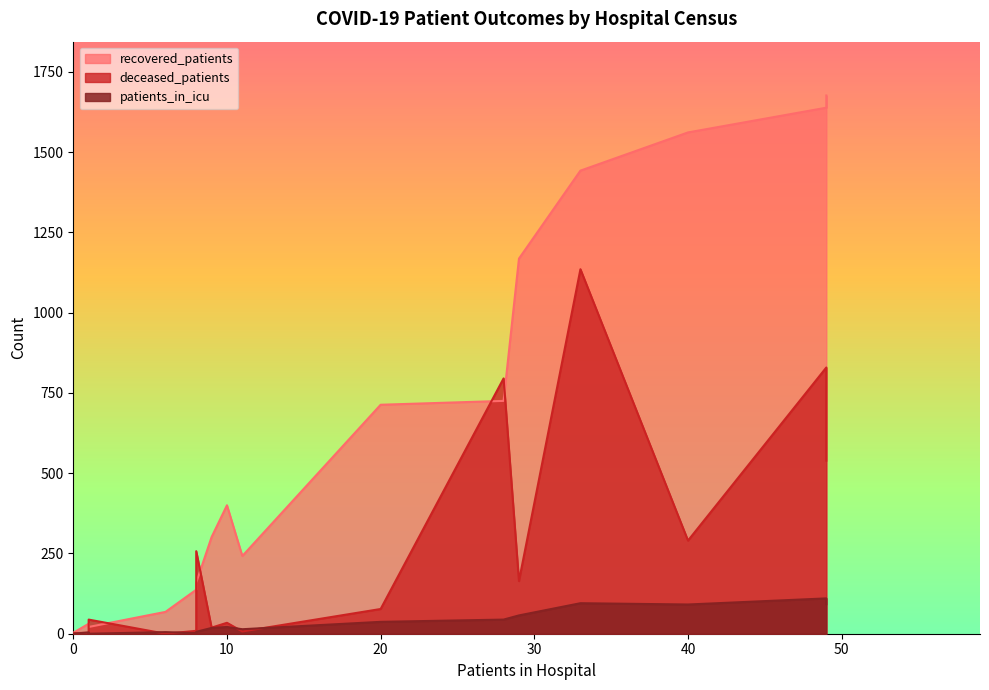

True or false: recovered_patients has more than 0 points higher than both neighbors.

True